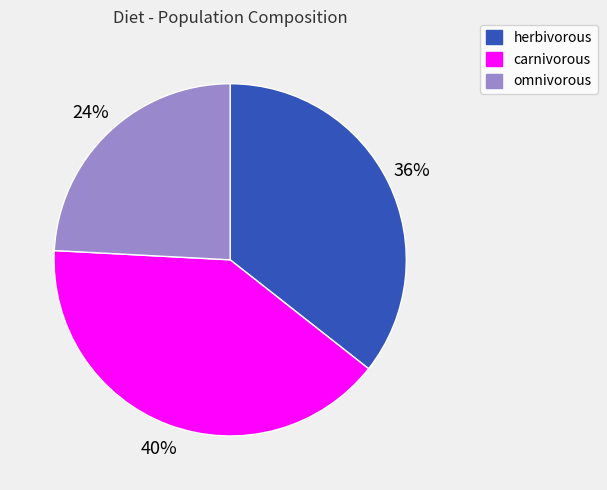

The carnivorous slice represents 31% of the pie. True or false?

False